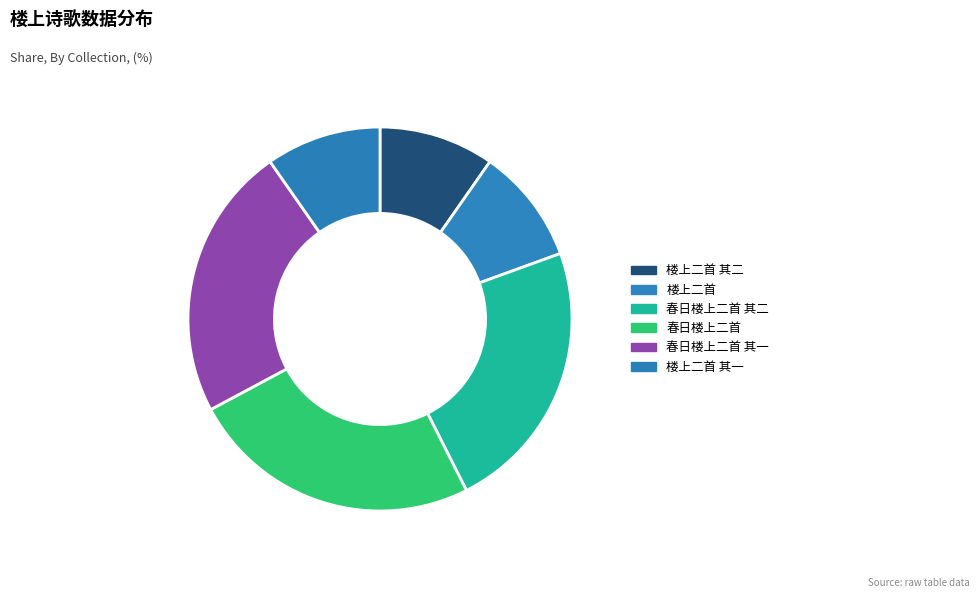

Is it true that 楼上二首 其二 is 17% of the pie?

False